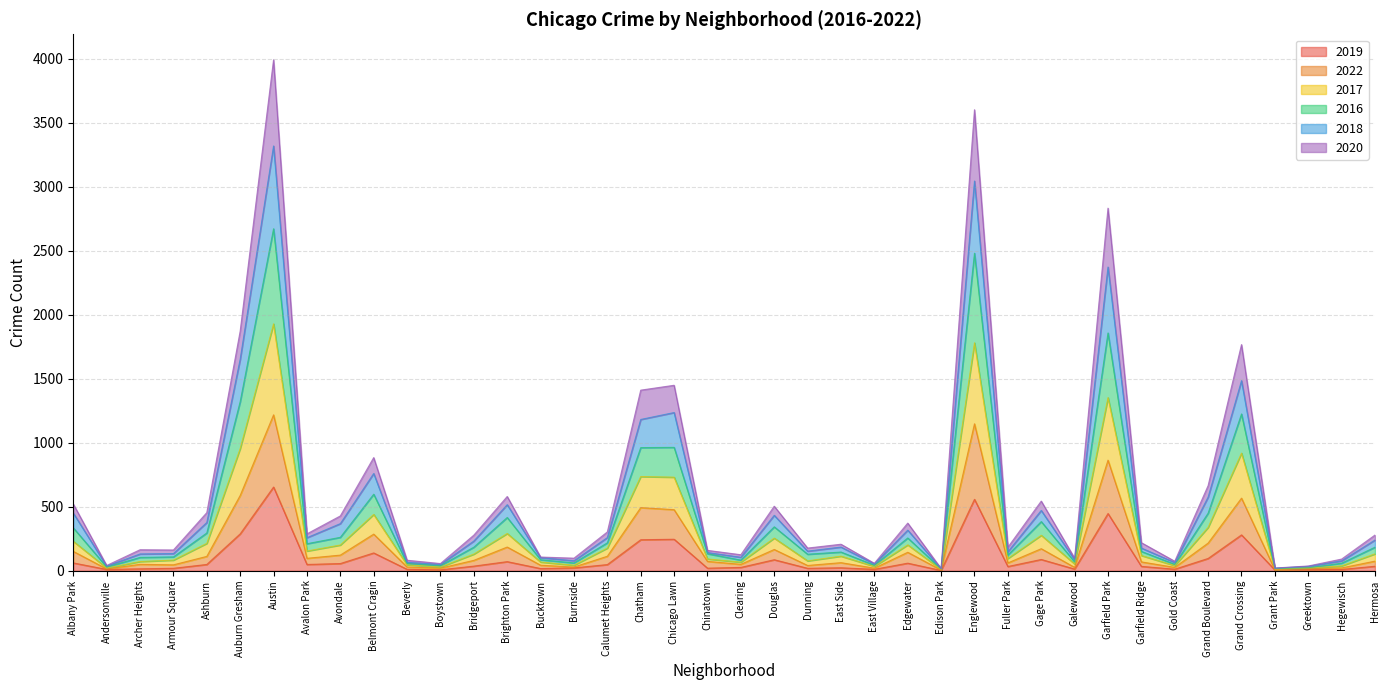

Reading left to right, transcribe all the data shown in this chart.

2019: Albany Park=61	Andersonville=10	Archer Heights=15	Armour Square=19	Ashburn=49	Auburn Gresham=288	Austin=654	Avalon Park=49	Avondale=56	Belmont Cragin=139	Beverly=11	Boystown=7	Bridgeport=36	Brighton Park=71	Bucktown=17	Burnside=22	Calumet Heights=48	Chatham=242	Chicago Lawn=246	Chinatown=20	Clearing=26	Douglas=86	Dunning=19	East Side=23	East Village=11	Edgewater=59	Edison Park=2	Englewood=558	Fuller Park=33	Gage Park=88	Galewood=13	Garfield Park=447	Garfield Ridge=34	Gold Coast=12	Grand Boulevard=96	Grand Crossing=280	Grant Park=6	Greektown=8	Hegewisch=10	Hermosa=35
2022: Albany Park=151	Andersonville=14	Archer Heights=50	Armour Square=46	Ashburn=112	Auburn Gresham=588	Austin=1218	Avalon Park=97	Avondale=122	Belmont Cragin=286	Beverly=29	Boystown=20	Bridgeport=81	Brighton Park=185	Bucktown=43	Burnside=29	Calumet Heights=113	Chatham=493	Chicago Lawn=477	Chinatown=73	Clearing=50	Douglas=166	Dunning=41	East Side=63	East Village=20	Edgewater=144	Edison Park=5	Englewood=1148	Fuller Park=61	Gage Park=172	Galewood=26	Garfield Park=864	Garfield Ridge=69	Gold Coast=26	Grand Boulevard=216	Grand Crossing=567	Grant Park=8	Greektown=17	Hegewisch=22	Hermosa=75
2017: Albany Park=230	Andersonville=21	Archer Heights=72	Armour Square=83	Ashburn=214	Auburn Gresham=955	Austin=1929	Avalon Park=154	Avondale=201	Belmont Cragin=440	Beverly=46	Boystown=29	Bridgeport=130	Brighton Park=291	Bucktown=68	Burnside=43	Calumet Heights=177	Chatham=736	Chicago Lawn=731	Chinatown=92	Clearing=67	Douglas=255	Dunning=77	East Side=114	East Village=34	Edgewater=202	Edison Park=10	Englewood=1781	Fuller Park=96	Gage Park=277	Galewood=53	Garfield Park=1353	Garfield Ridge=119	Gold Coast=40	Grand Boulevard=339	Grand Crossing=919	Grant Park=12	Greektown=21	Hegewisch=38	Hermosa=132
2016: Albany Park=335	Andersonville=29	Archer Heights=104	Armour Square=108	Ashburn=295	Auburn Gresham=1321	Austin=2672	Avalon Park=211	Avondale=261	Belmont Cragin=598	Beverly=57	Boystown=40	Bridgeport=184	Brighton Park=416	Bucktown=86	Burnside=61	Calumet Heights=218	Chatham=962	Chicago Lawn=964	Chinatown=133	Clearing=83	Douglas=343	Dunning=129	East Side=146	East Village=43	Edgewater=256	Edison Park=14	Englewood=2481	Fuller Park=123	Gage Park=384	Galewood=69	Garfield Park=1858	Garfield Ridge=151	Gold Coast=50	Grand Boulevard=450	Grand Crossing=1225	Grant Park=17	Greektown=23	Hegewisch=59	Hermosa=184
2018: Albany Park=450	Andersonville=36	Archer Heights=131	Armour Square=134	Ashburn=377	Auburn Gresham=1653	Austin=3319	Avalon Park=258	Avondale=368	Belmont Cragin=760	Beverly=66	Boystown=49	Bridgeport=232	Brighton Park=516	Bucktown=102	Burnside=78	Calumet Heights=259	Chatham=1182	Chicago Lawn=1236	Chinatown=142	Clearing=105	Douglas=433	Dunning=153	East Side=185	East Village=53	Edgewater=317	Edison Park=16	Englewood=3045	Fuller Park=148	Gage Park=471	Galewood=85	Garfield Park=2373	Garfield Ridge=177	Gold Coast=64	Grand Boulevard=576	Grand Crossing=1485	Grant Park=20	Greektown=34	Hegewisch=77	Hermosa=240
2020: Albany Park=521	Andersonville=41	Archer Heights=164	Armour Square=162	Ashburn=454	Auburn Gresham=1872	Austin=3992	Avalon Park=288	Avondale=428	Belmont Cragin=884	Beverly=82	Boystown=56	Bridgeport=278	Brighton Park=580	Bucktown=107	Burnside=98	Calumet Heights=303	Chatham=1411	Chicago Lawn=1449	Chinatown=159	Clearing=125	Douglas=504	Dunning=177	East Side=207	East Village=58	Edgewater=372	Edison Park=17	Englewood=3602	Fuller Park=183	Gage Park=544	Galewood=98	Garfield Park=2833	Garfield Ridge=219	Gold Coast=74	Grand Boulevard=665	Grand Crossing=1767	Grant Park=21	Greektown=37	Hegewisch=91	Hermosa=279